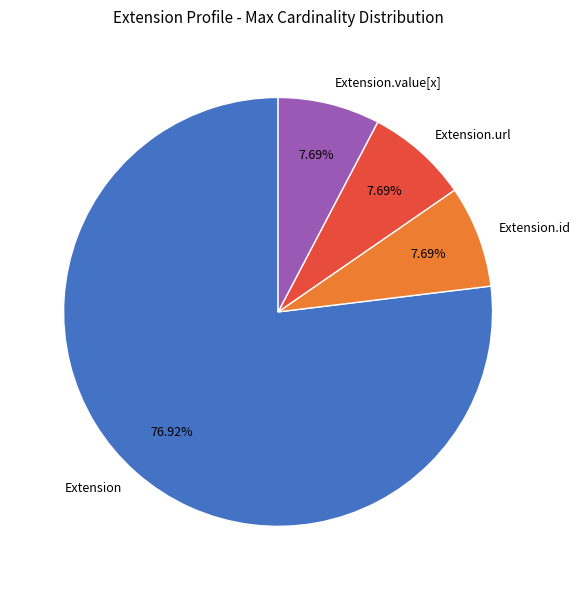

Which slice represents more than half of the pie?

Extension